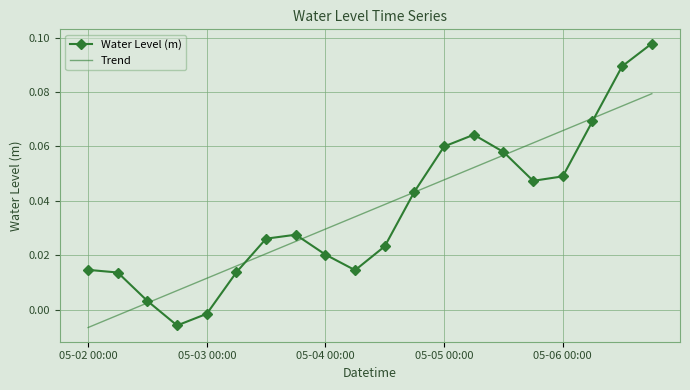

Which series has the widest spread of values?

Water Level (m)